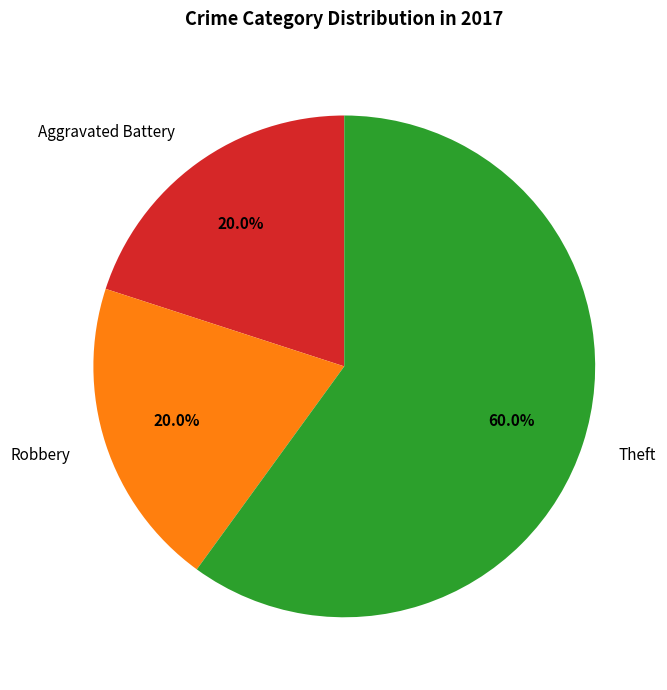

Does any single category account for the majority?

Yes